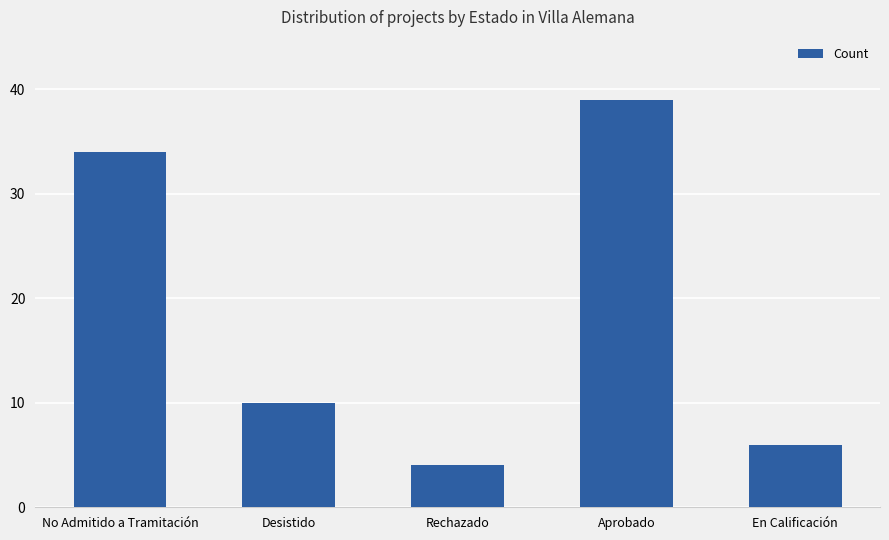

List the labels in order of value, largest first.

Aprobado, No Admitido a Tramitación, Desistido, En Calificación, Rechazado